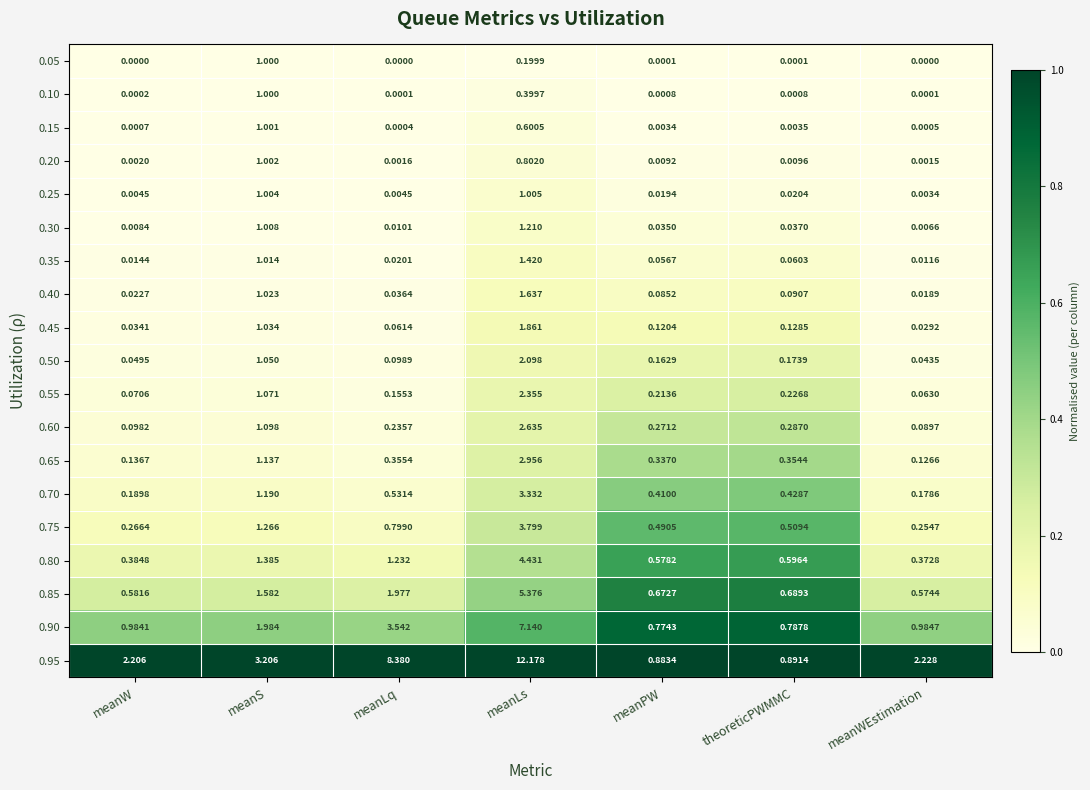

At which category is the sum across all series the highest?

meanLs